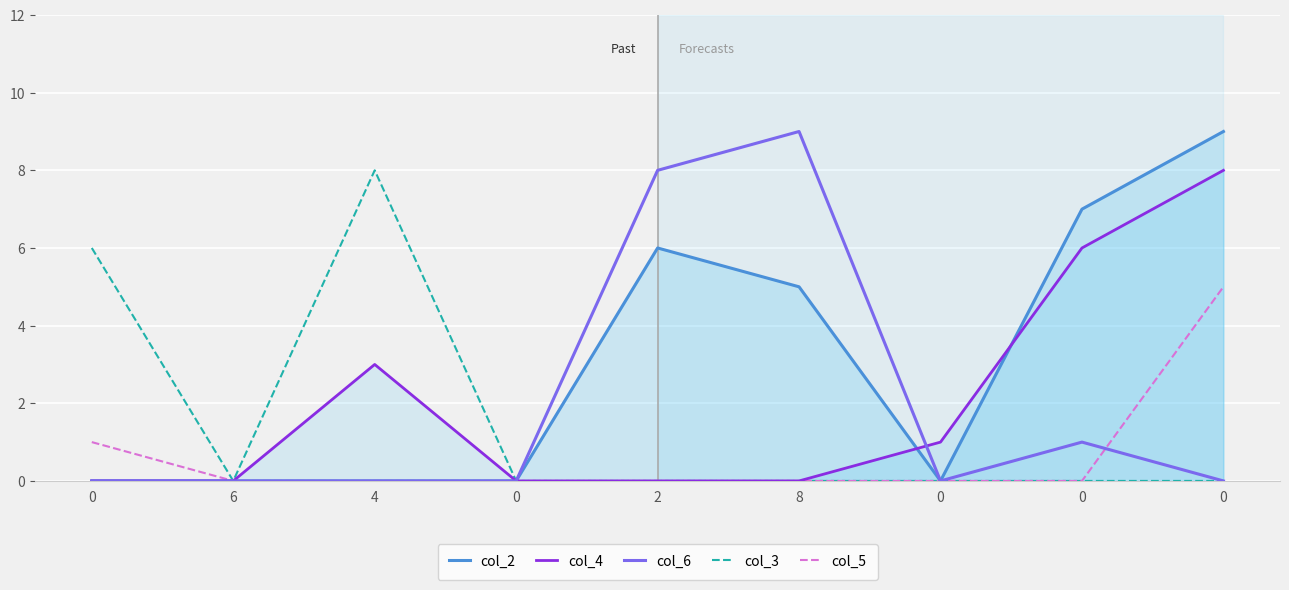

True or false: col_2 and col_5 cross at least once.

False